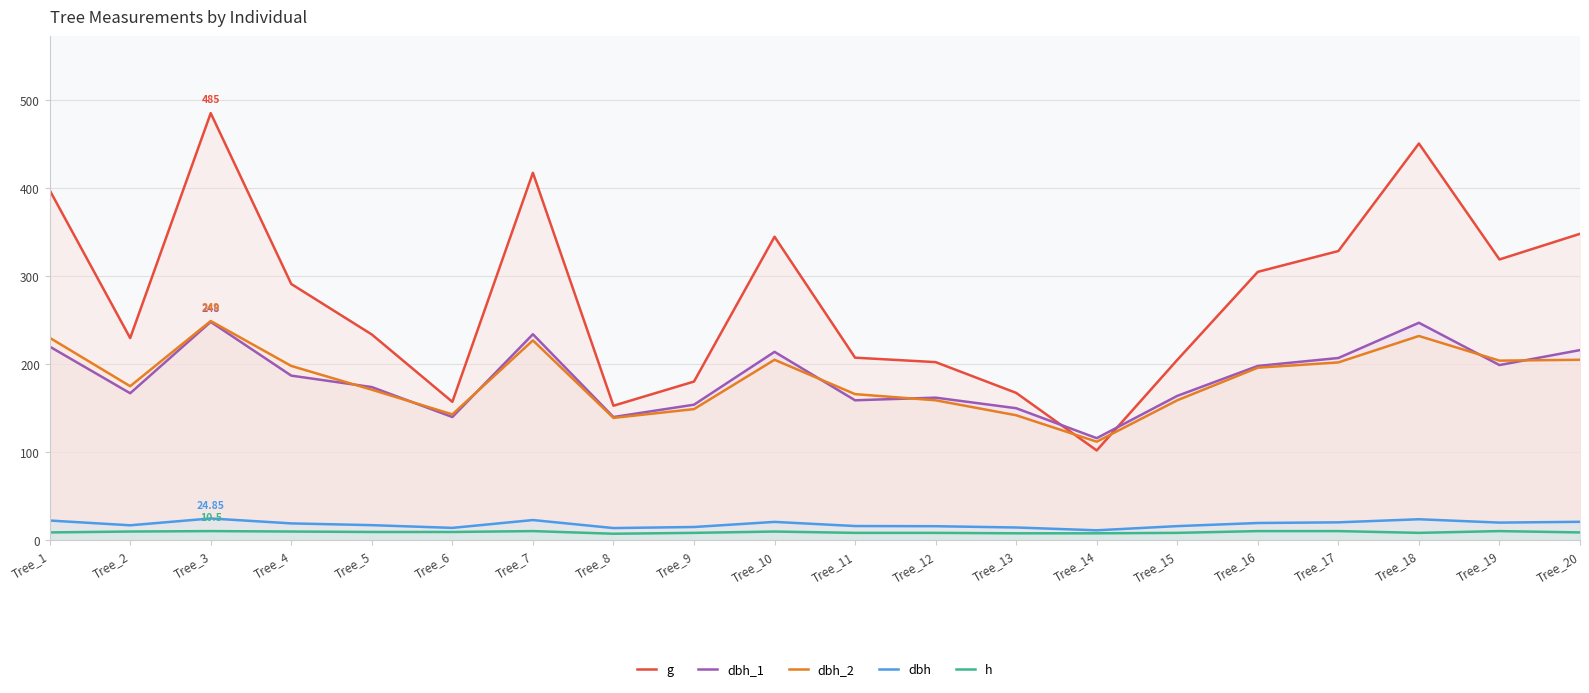

What is the total value across all series at Tree_18?

962.0